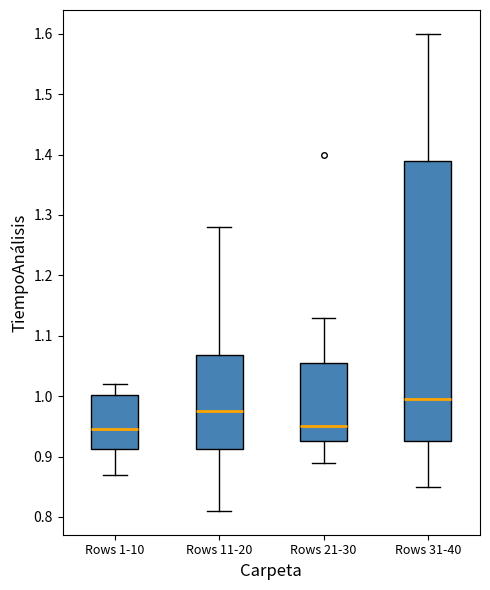

Which box has the highest median line?

Rows 31-40